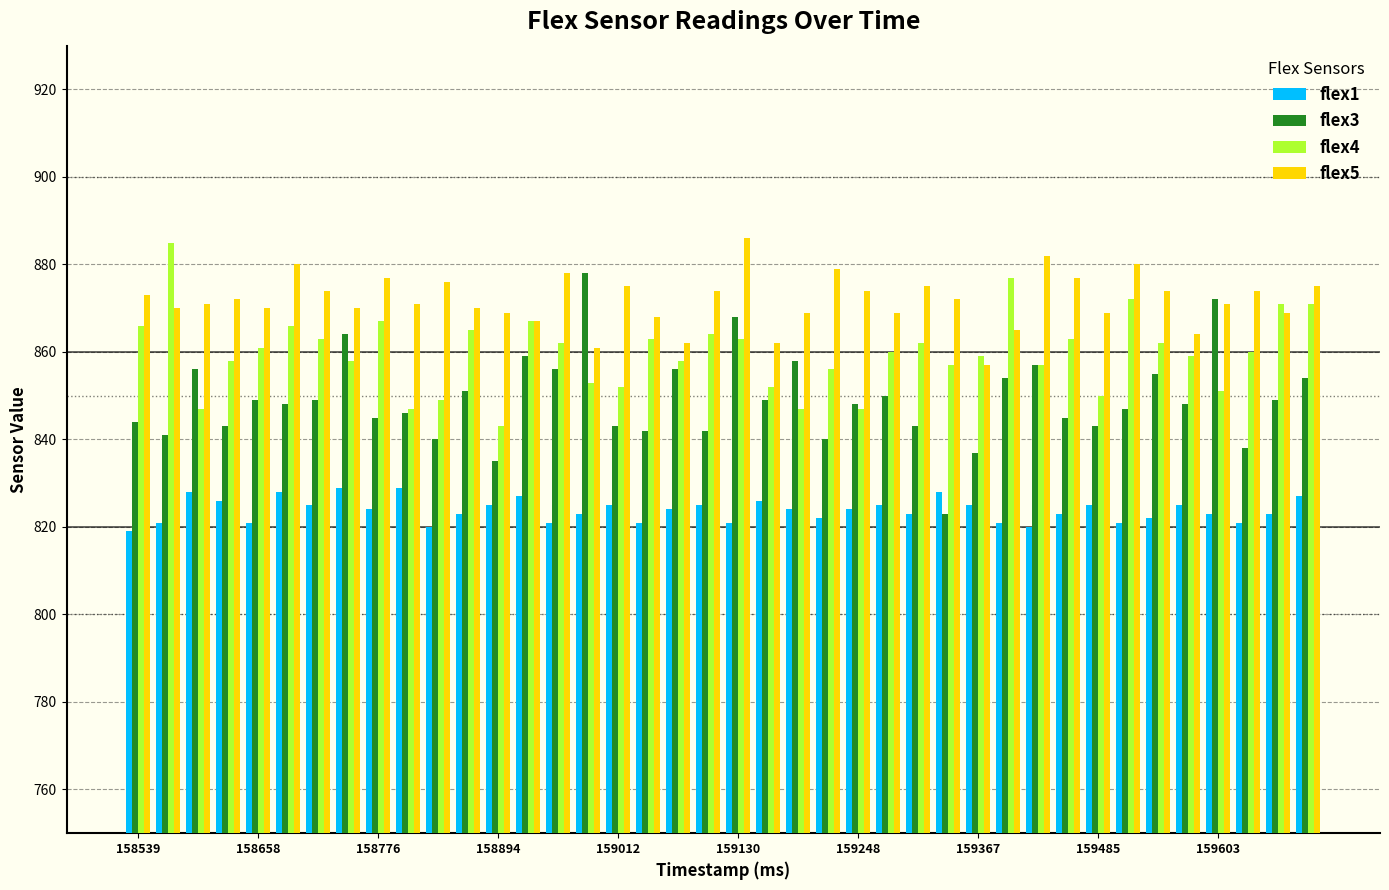

What is the maximum value for flex3?

878